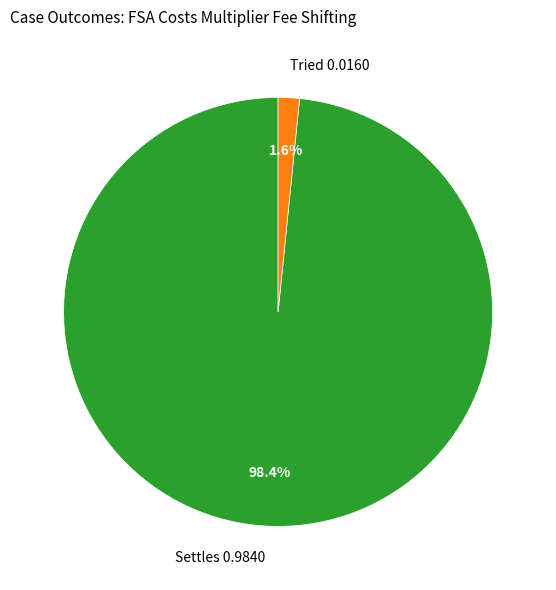

What is the smallest slice in the pie chart?

Tried